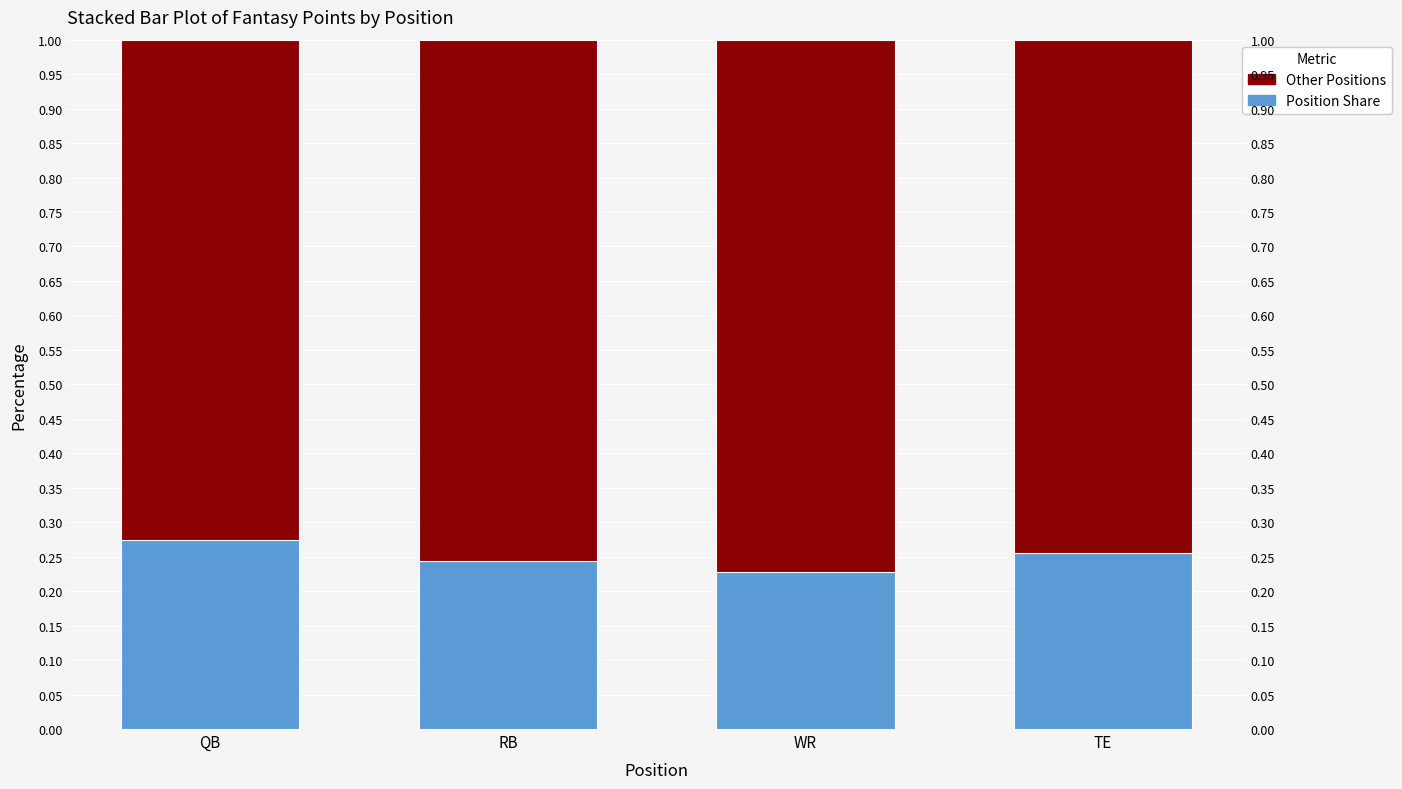

What is the maximum value shown in the chart?

0.8